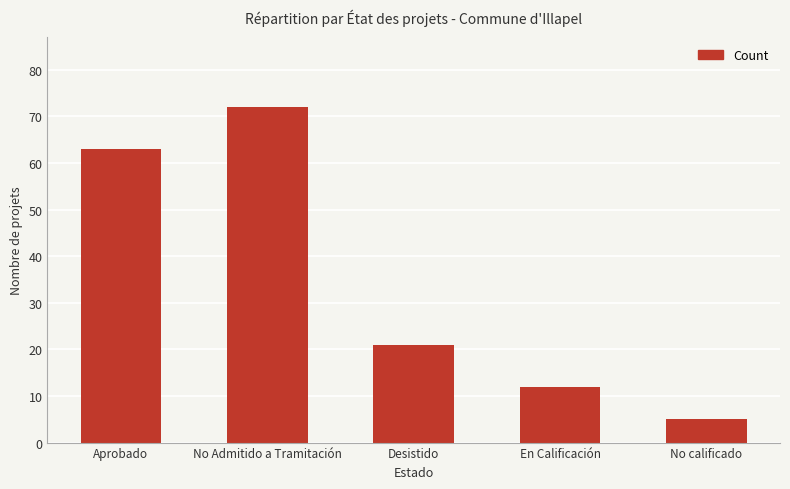

Which category has the highest value across all series?

No Admitido a Tramitación